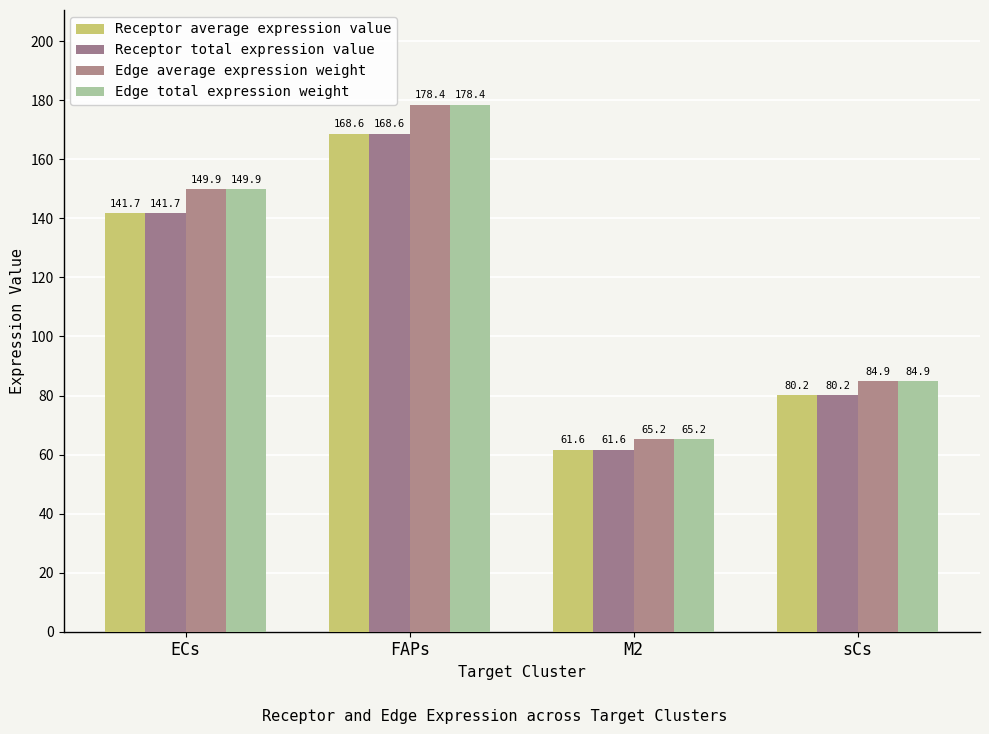

What are all the series names shown in the legend?

Receptor average expression value, Receptor total expression value, Edge average expression weight, Edge total expression weight